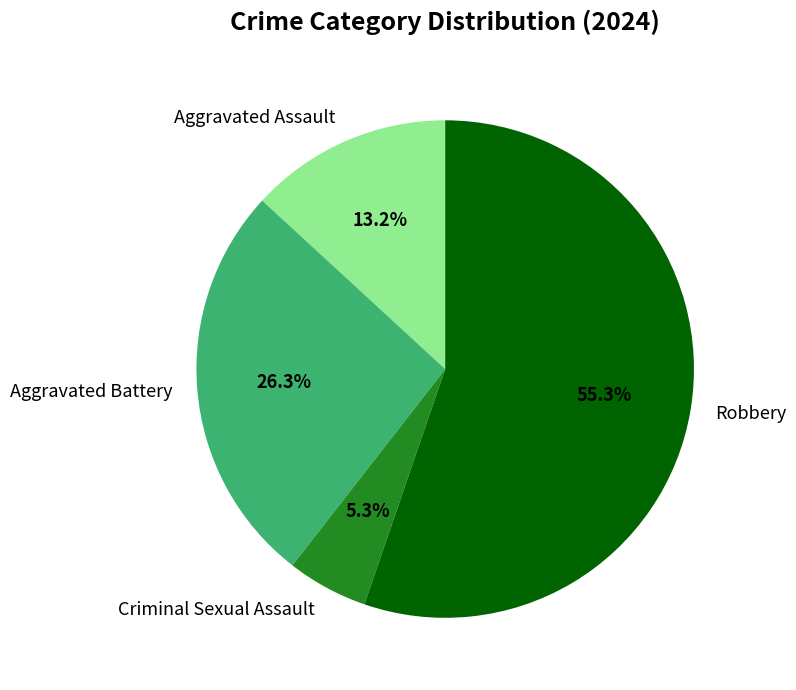

The Robbery slice represents 55% of the pie. True or false?

True